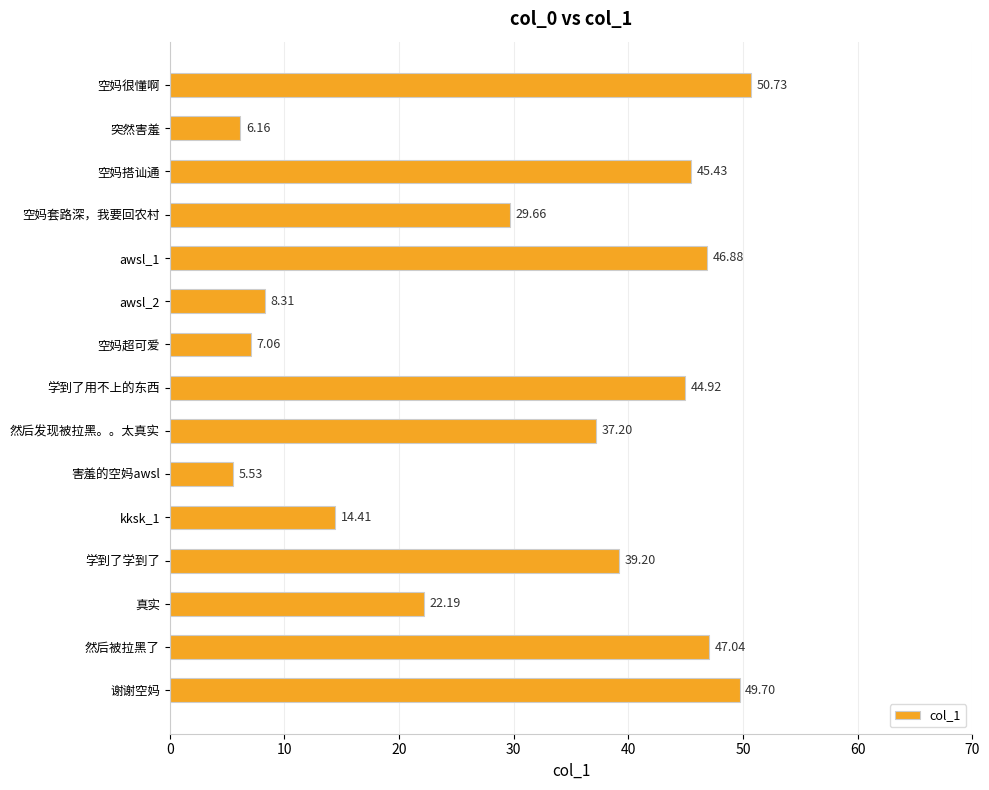

Between awsl_1 and 空妈很懂啊, which is larger?

空妈很懂啊